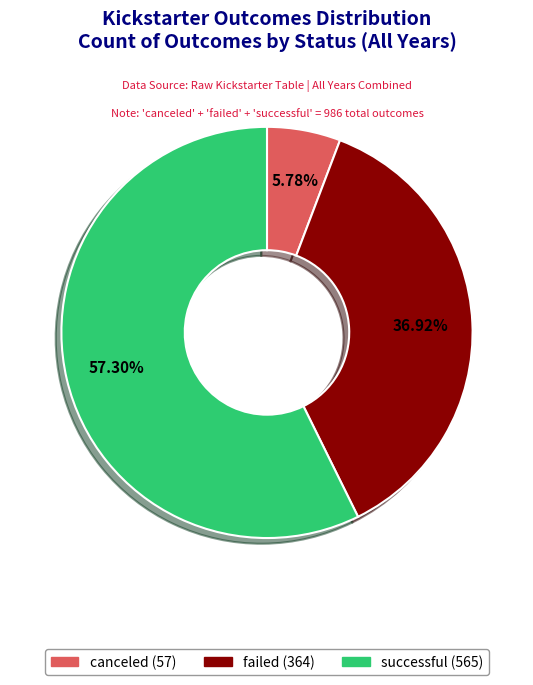

What percentage is the failed slice, to the nearest percent?

37%